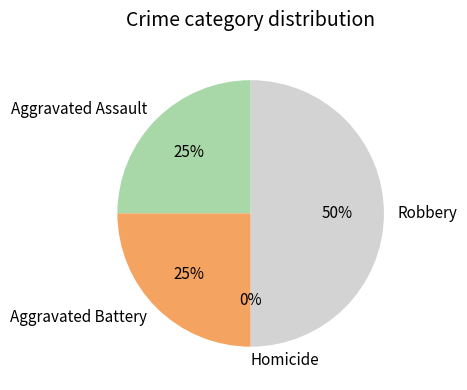

The Aggravated Battery slice represents 38% of the pie. True or false?

False